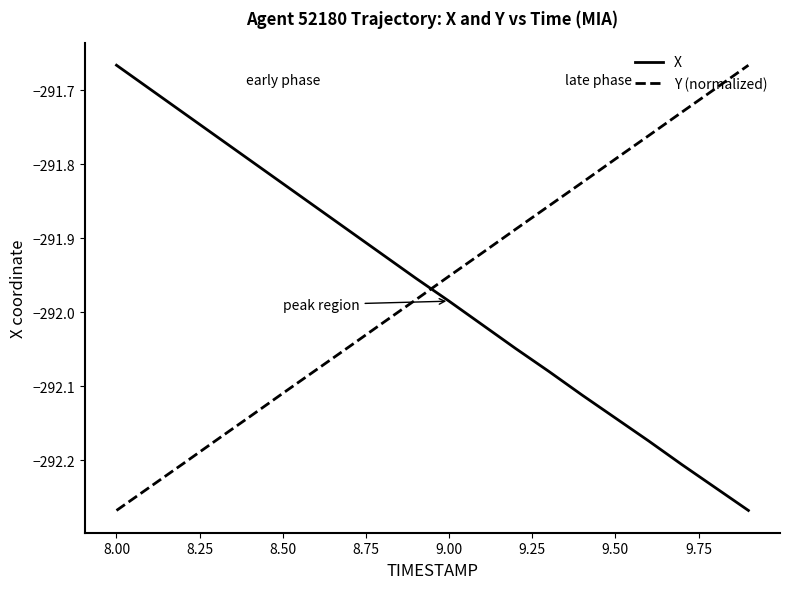

How many intersections are there between X and Y (normalized)?

1